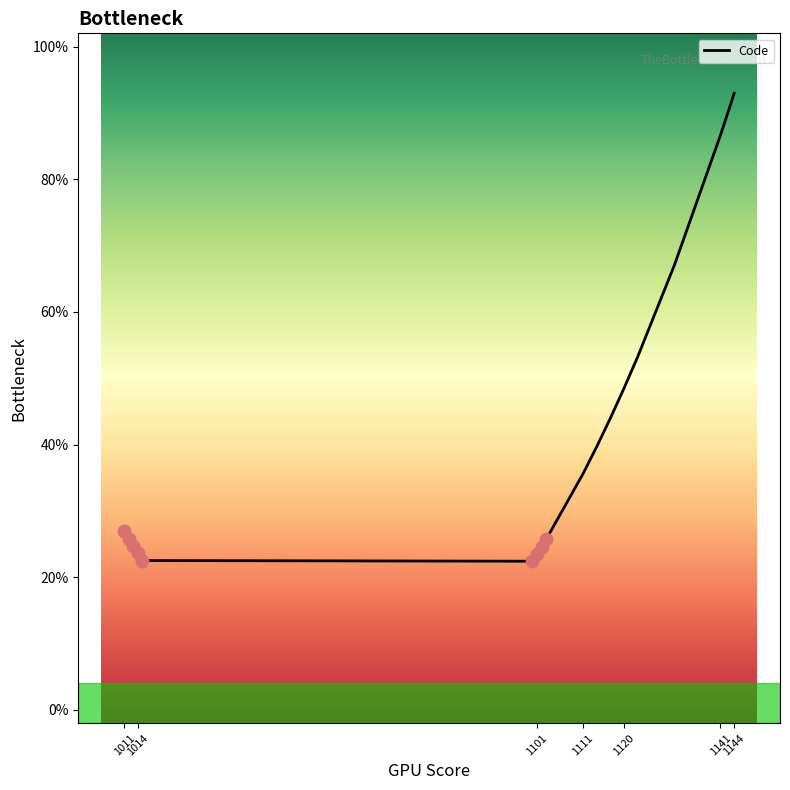

What is the greatest value displayed?

93.0